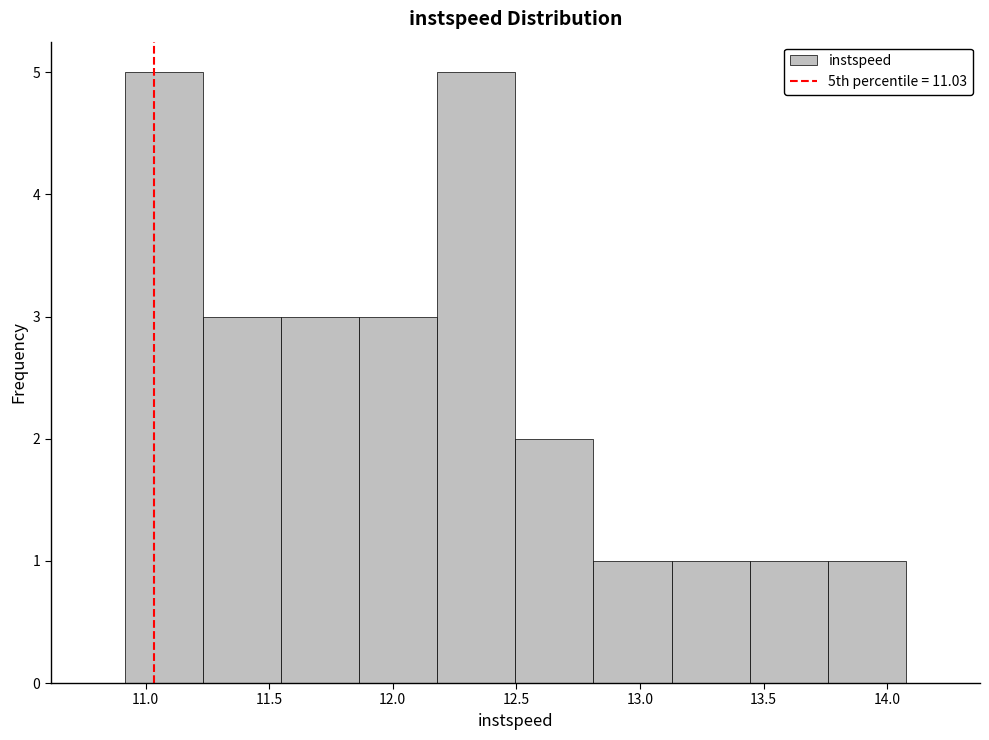

How tall is the bar that spans 11.55 to 11.85 on the x-axis? Neither the bar edges nor the heights are printed on the chart, so give them approximately, as read against the axes.

3